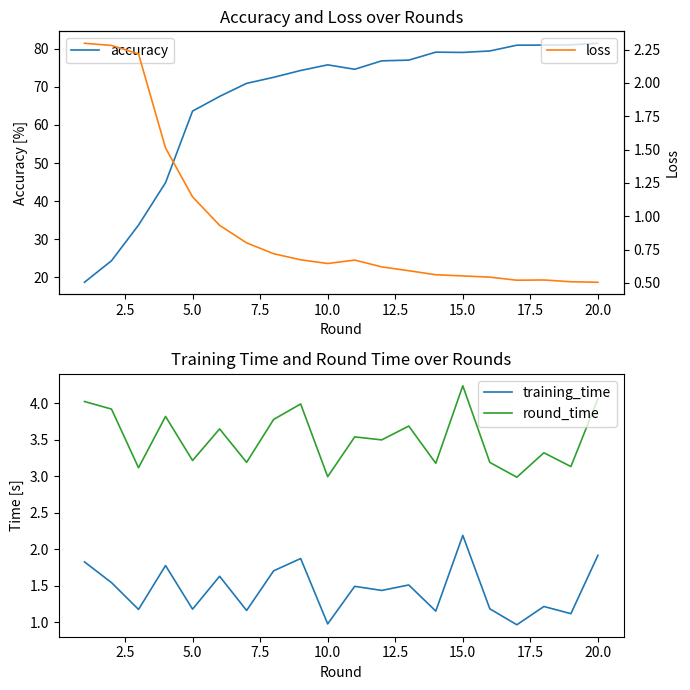

True or false: round_time and training_time cross at least once.

False